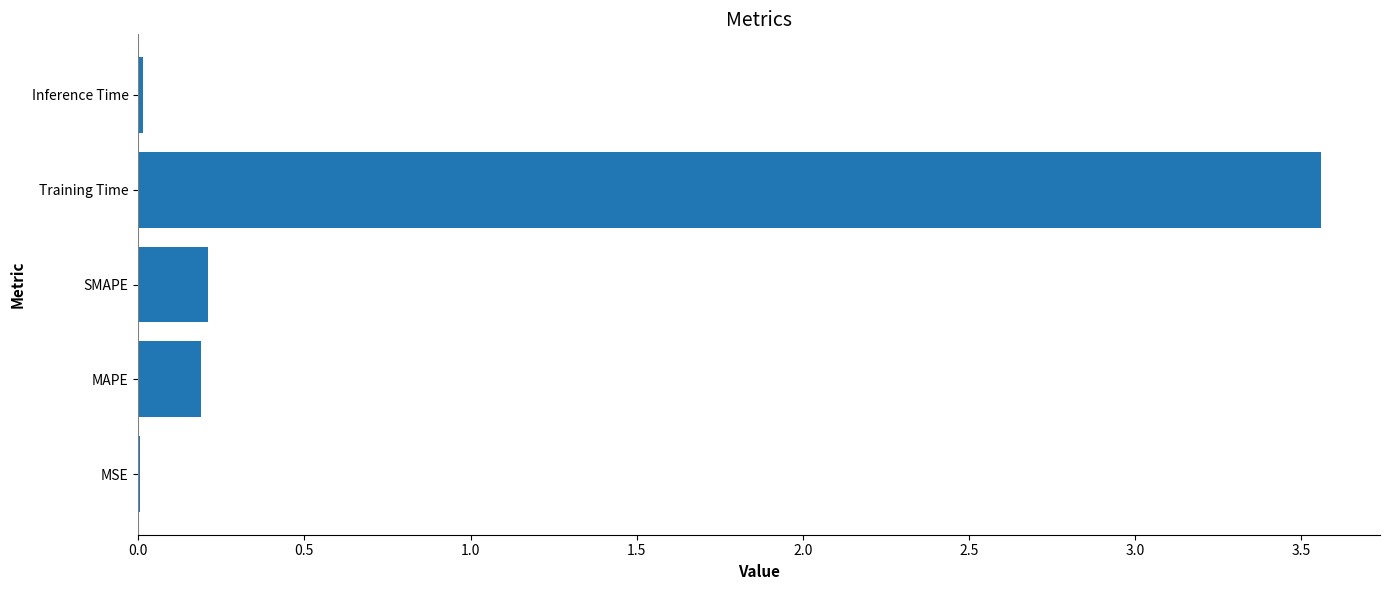

Which label corresponds to the largest value in the chart?

Training Time